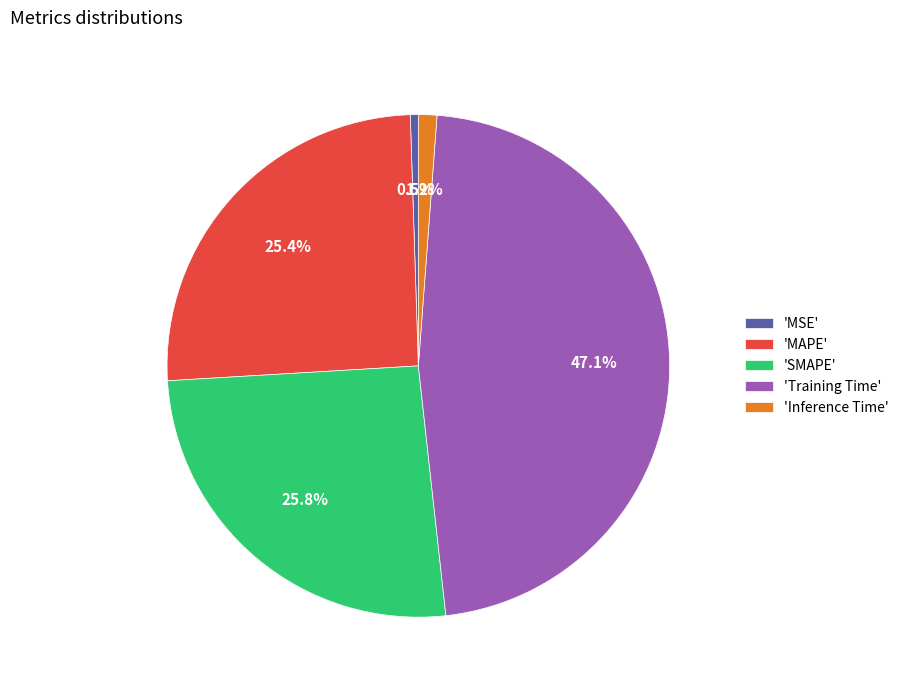

Is there any slice that represents more than half of the pie?

No